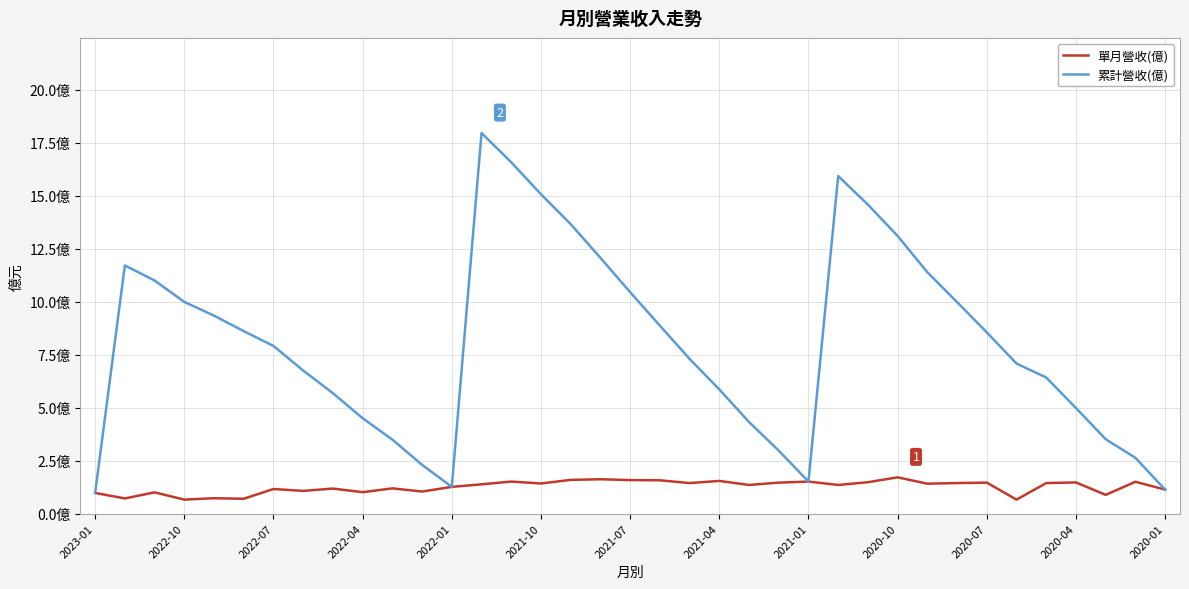

What is the maximum value shown in the chart?

18.0